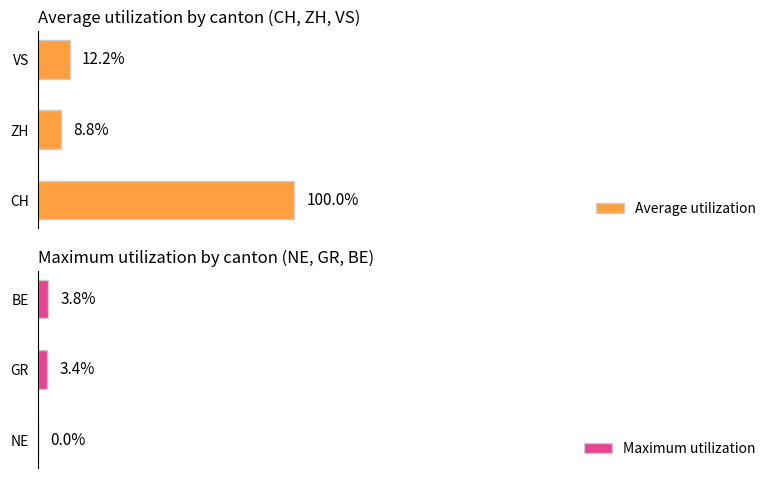

Rank the categories by Average utilization value from highest to lowest.

CH, VS, ZH